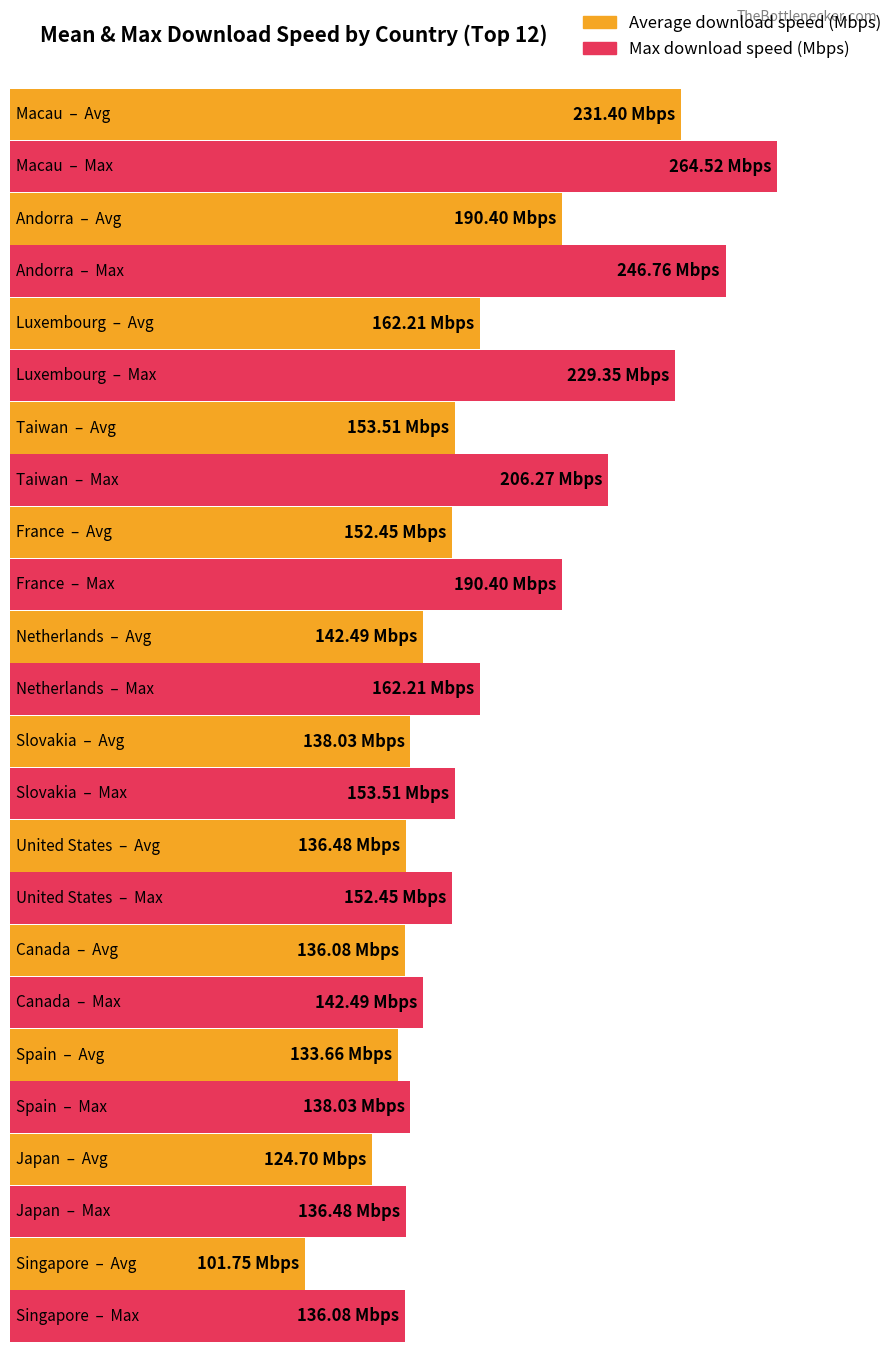

Reading left to right, list all the values displayed in this chart.

Average download speed (Mbps): 231.4	190.4	162.2	153.5	152.4	142.5	138.0	136.5	136.1	133.7	124.7	101.8
Max download speed (Mbps): 264.5	246.8	229.3	206.3	190.4	162.2	153.5	152.4	142.5	138.0	136.5	136.1